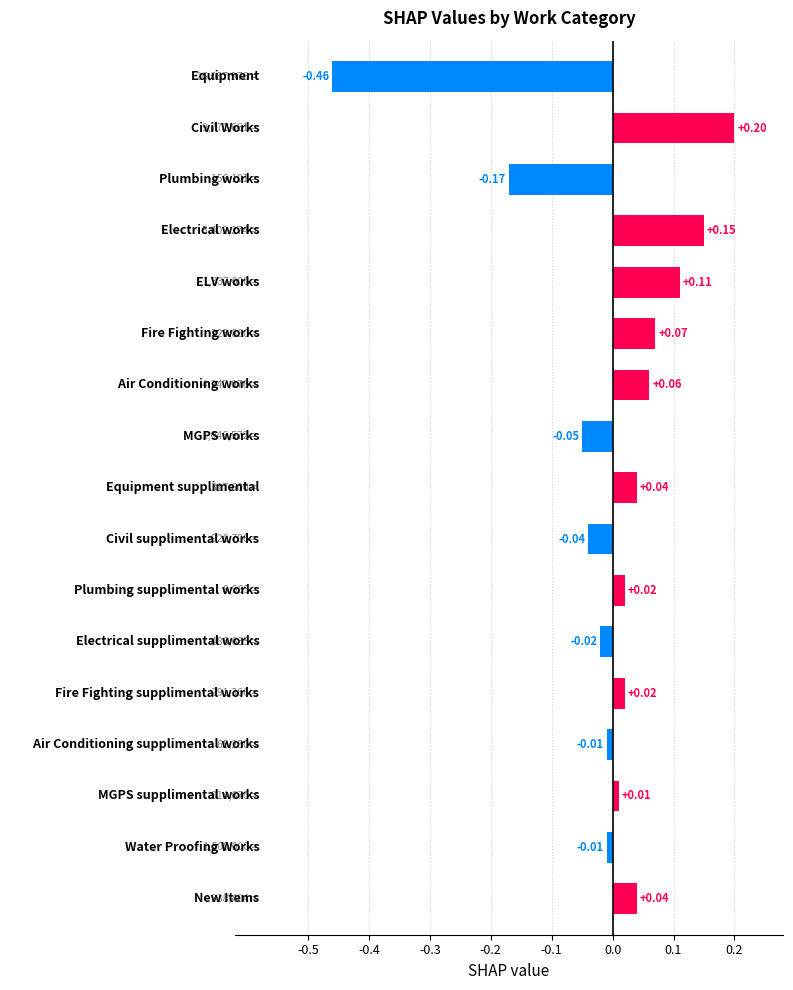

What is the difference between the maximum and second lowest values?

0.4